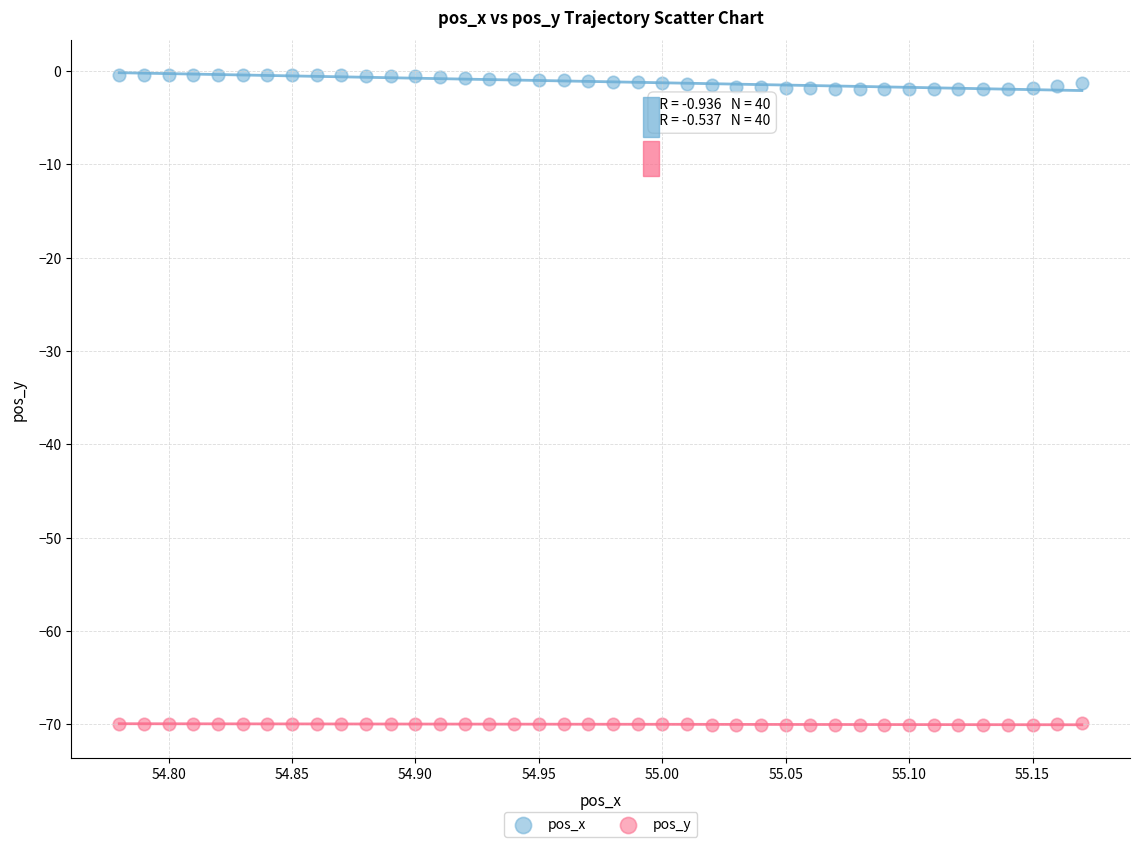

Which series reaches the maximum Y coordinate?

pos_x